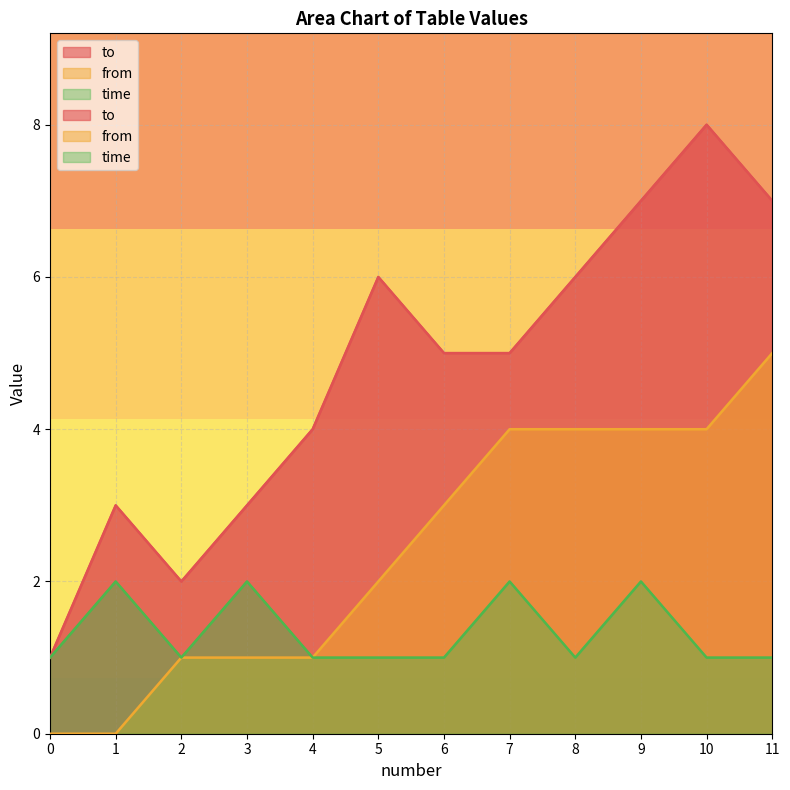

What is the spread (max minus min) of values at 8?

5